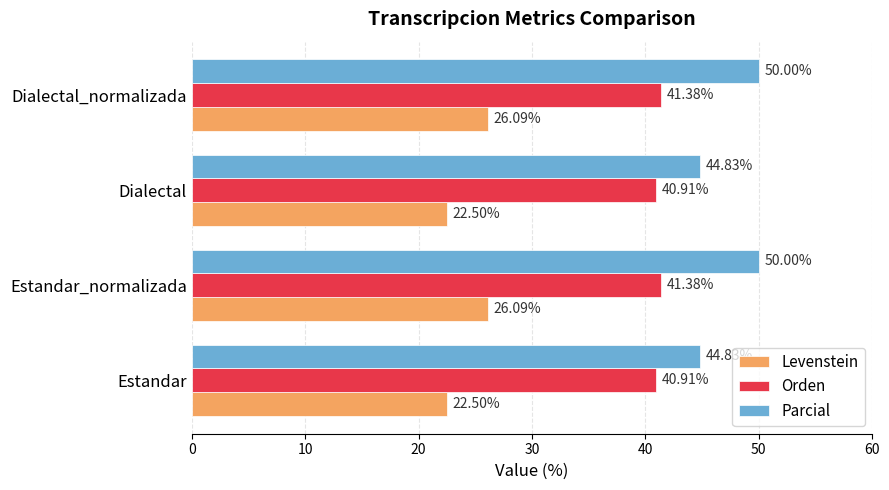

At how many categories does at least one series exceed 32?

4